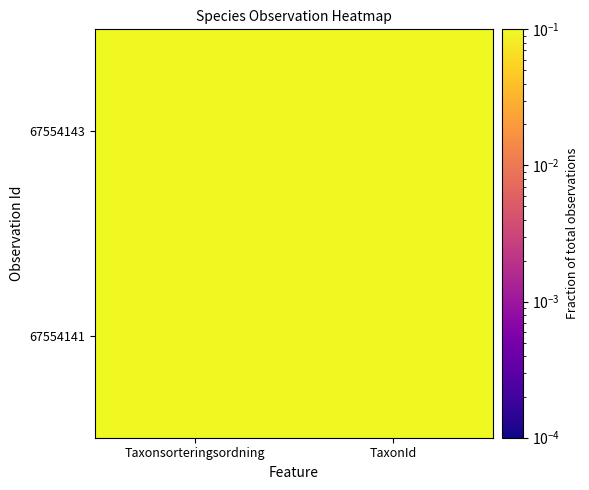

Reading left to right, list all the values displayed in this chart.

67554143: Taxonsorteringsordning=0.2	TaxonId=0.3
67554141: Taxonsorteringsordning=0.2	TaxonId=0.3